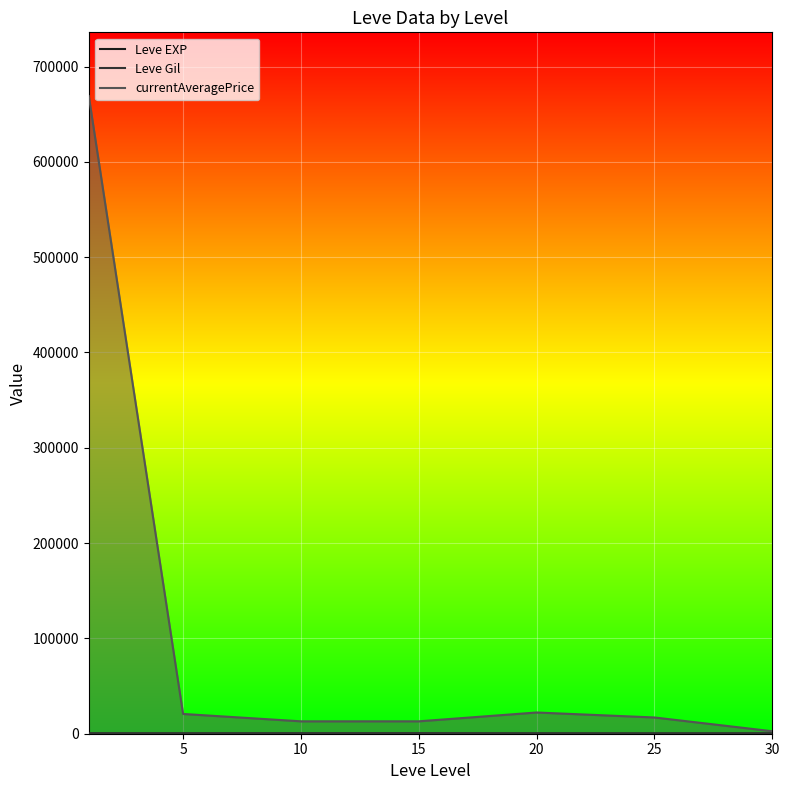

At how many categories does at least one series exceed 385094?

1